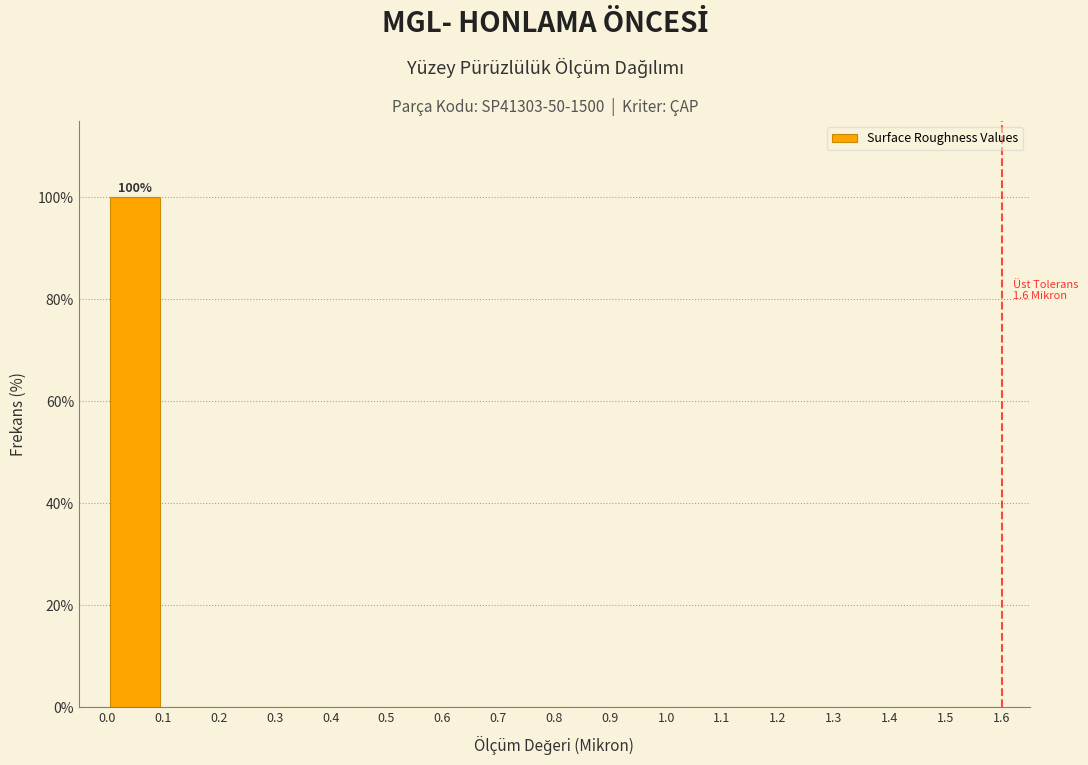

Which range on the x-axis has the tallest bar?

0.0 to 0.1